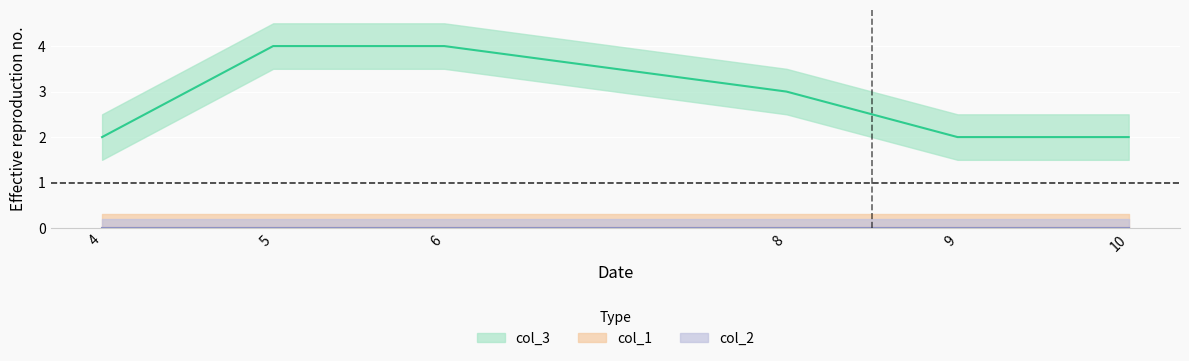

Reading left to right, extract all data points from this chart.

col_3: 4=2	5=4	6=4	8=3	9=2	10=2
col_1: 4=0	5=0	6=0	8=0	9=0	10=0
col_2: 4=0	5=0	6=0	8=0	9=0	10=0